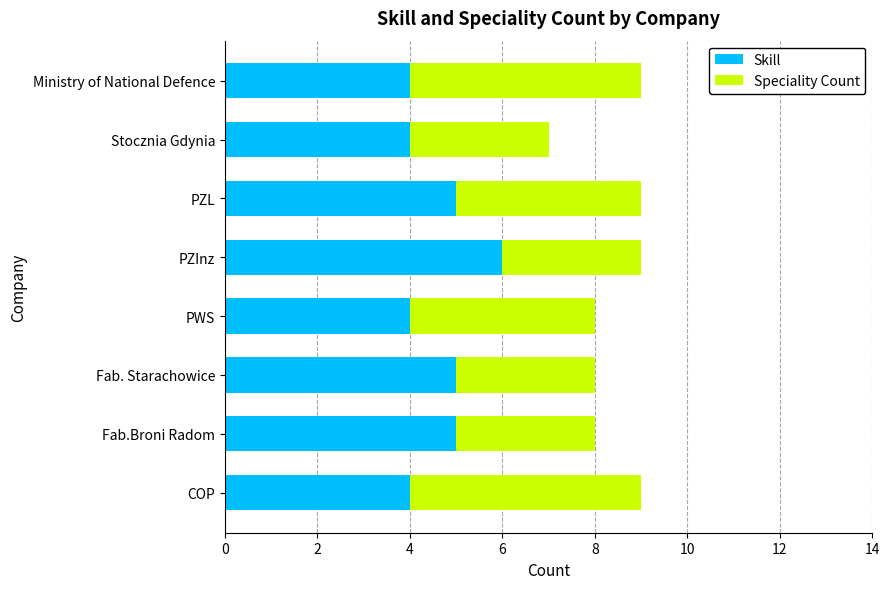

What is the sum of the Skill values at Stocznia Gdynia and PZInz?

10